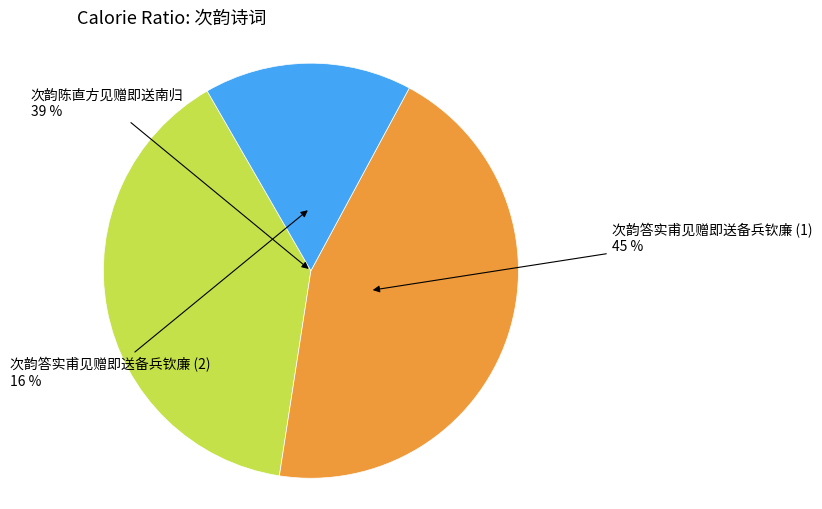

How many segments does this pie chart have?

3